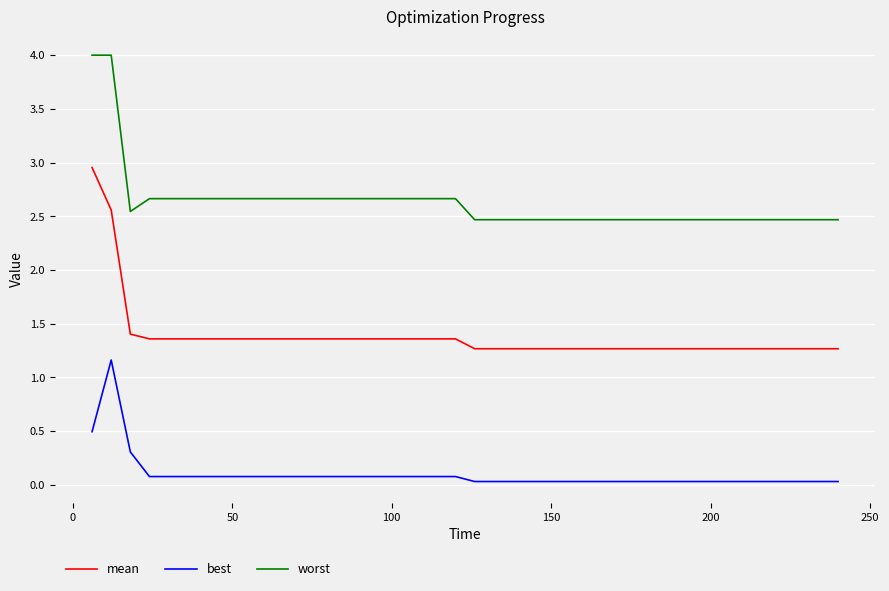

Rank the series by their maximum value, from highest to lowest.

worst, mean, best